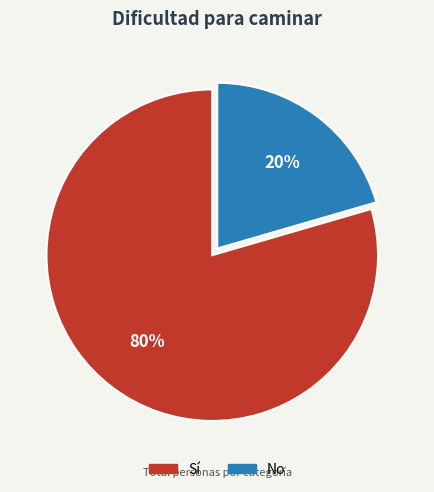

To the nearest percent, what is the combined percentage of No and Sí?

100%